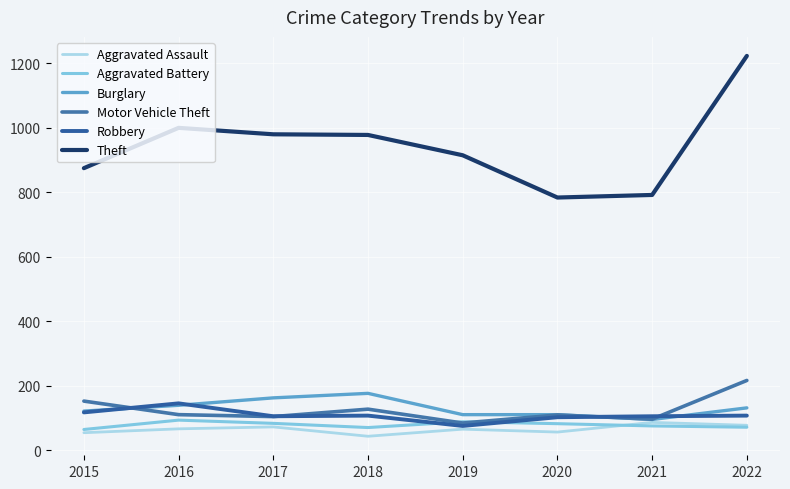

Reading left to right, extract all data points from this chart.

Aggravated Assault: 54	66	72	43	65	56	86	77
Aggravated Battery: 64	93	83	70	88	82	75	71
Burglary: 121	139	162	176	110	110	95	131
Motor Vehicle Theft: 152	110	104	127	84	109	96	216
Robbery: 117	145	105	107	75	102	105	107
Theft: 874	999	979	977	914	783	791	1222